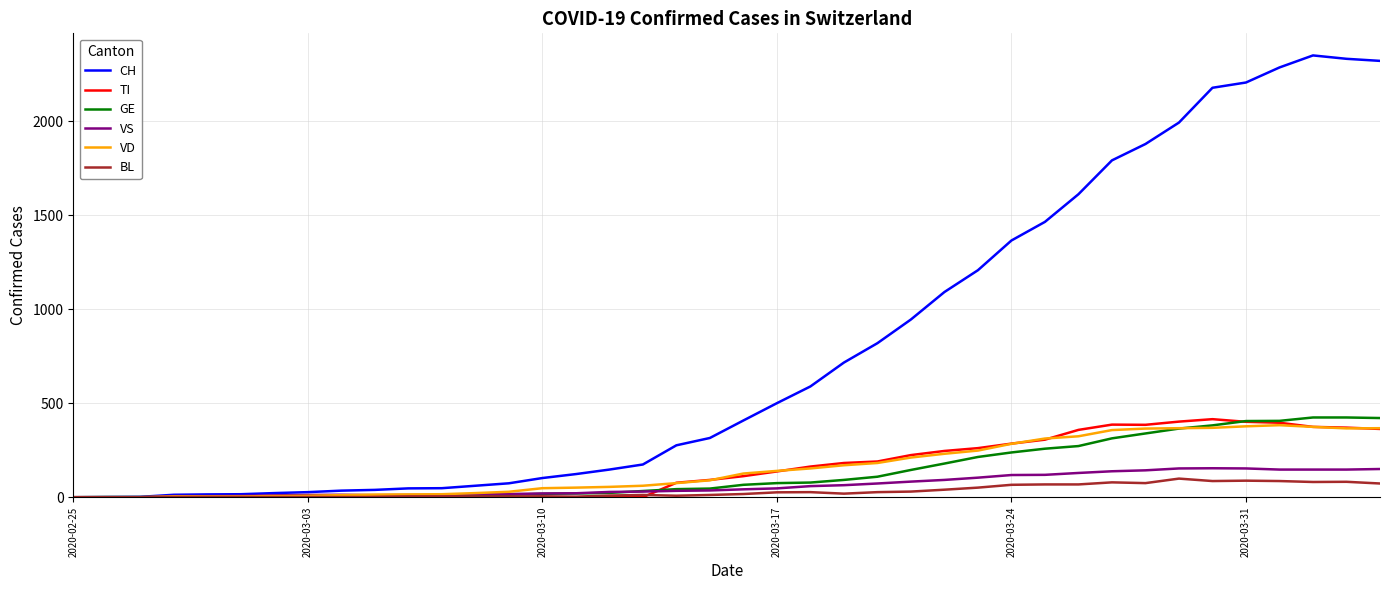

Which series has the largest total across all categories?

CH